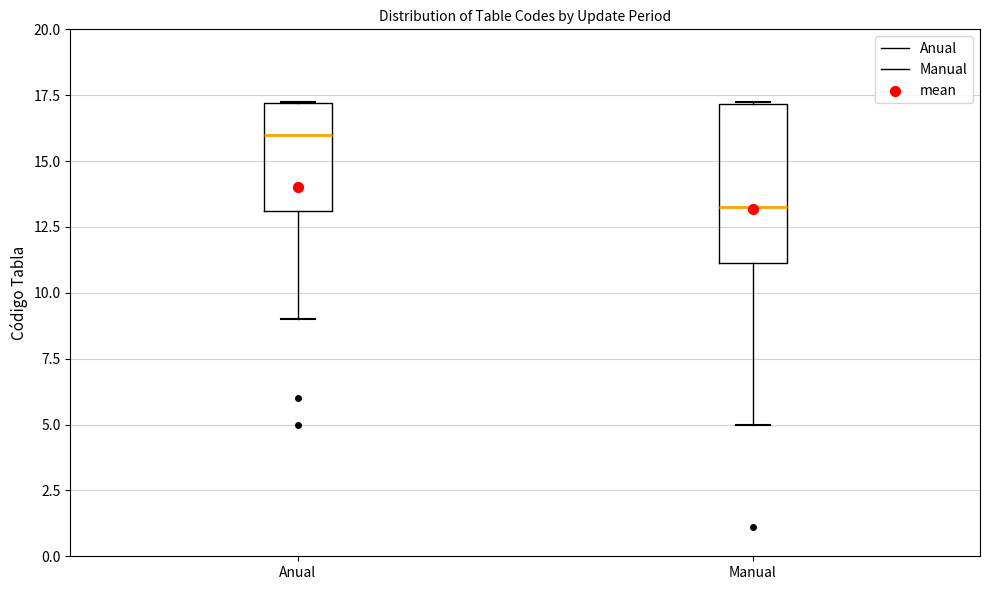

Which box's median line is the lowest?

Manual